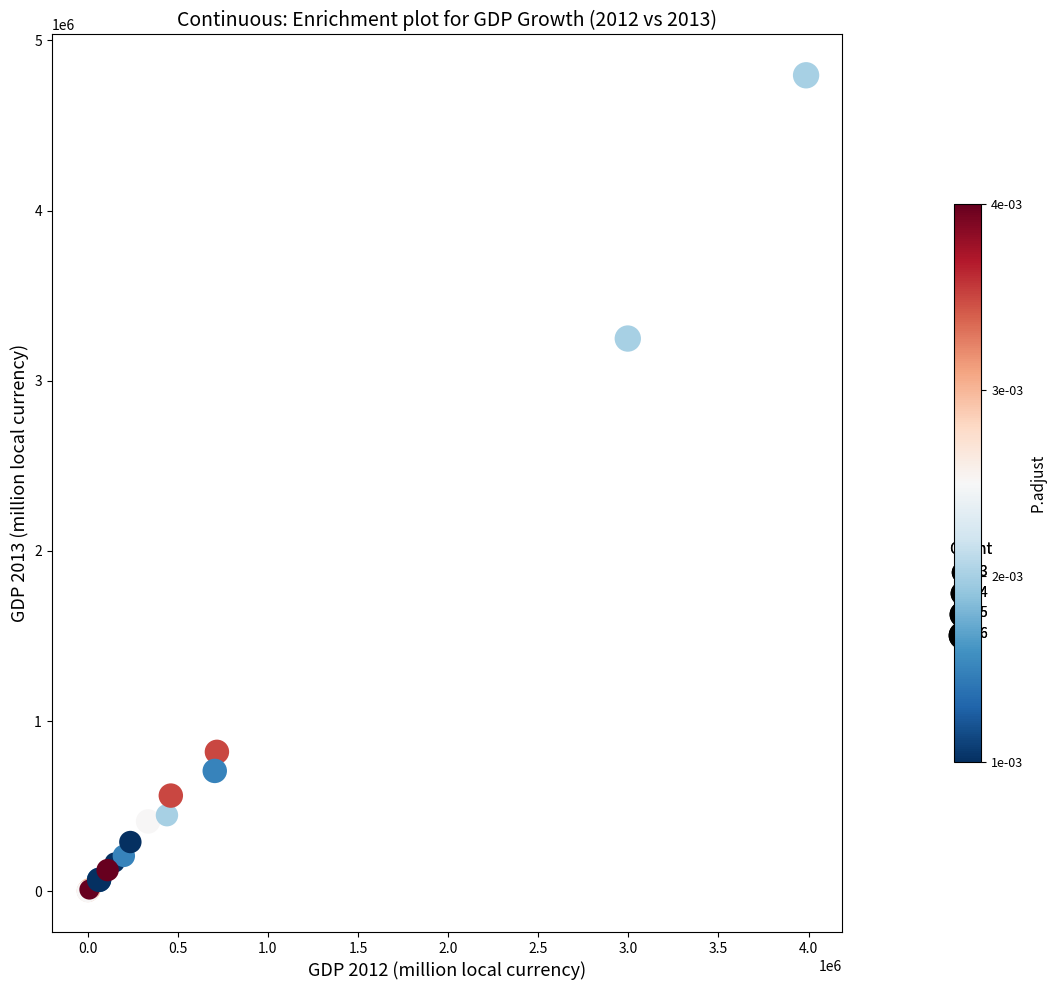

What Y value in the scatter plot is closest to 2397283?

3247647.7